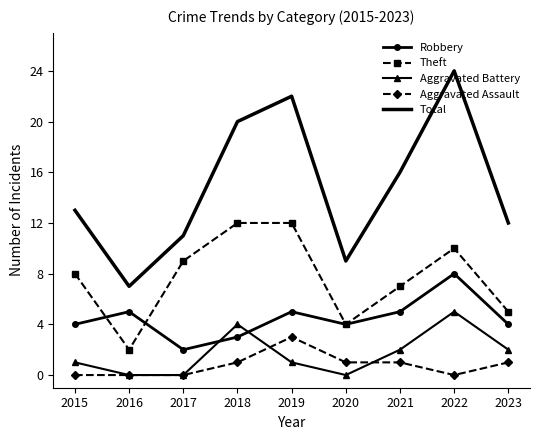

What is the highest value of the Theft series?

12